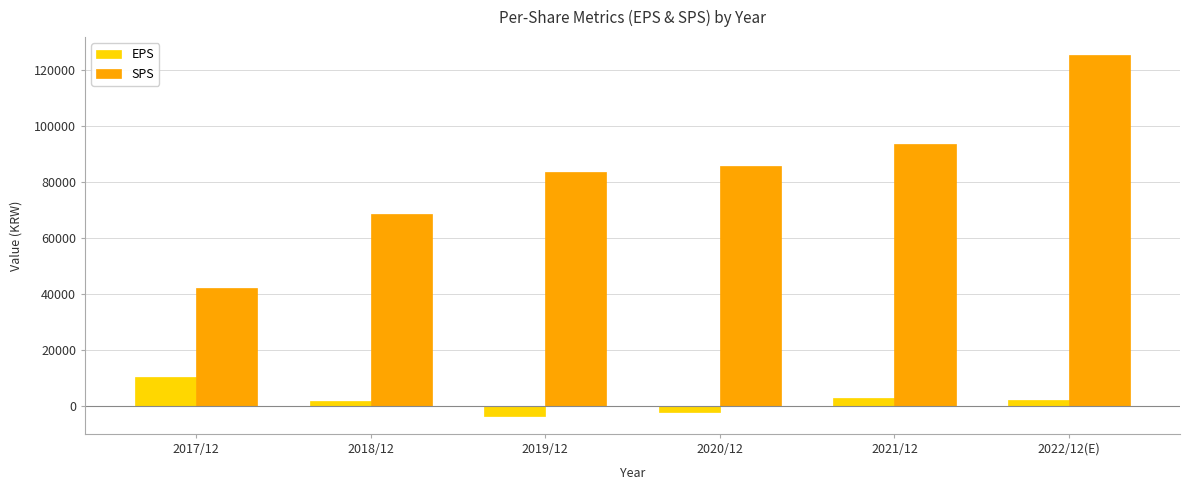

The value of EPS at 2021/12 is 2914. True or false?

True